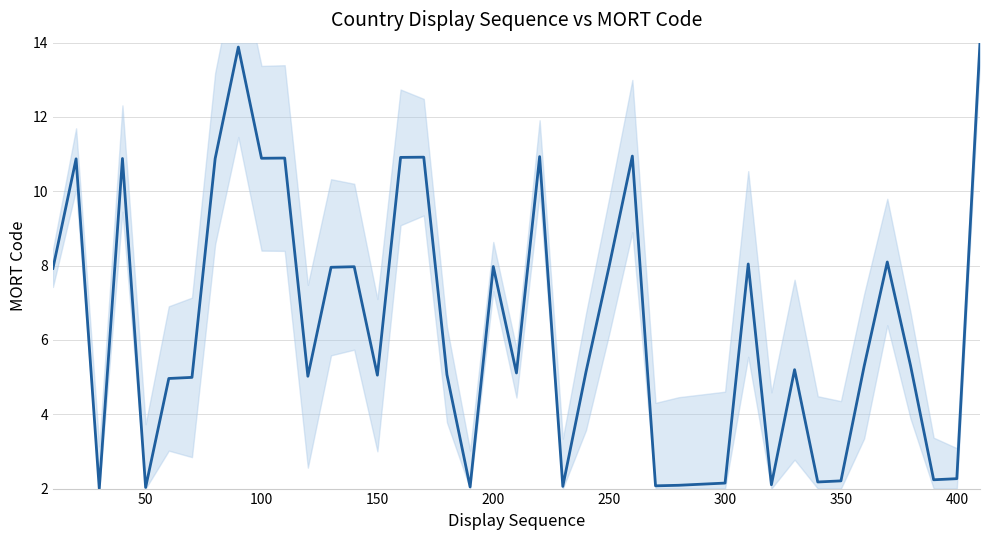

What is the value of the 25th point from the left?

8.0